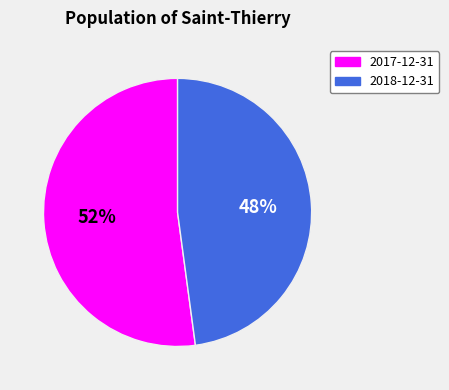

Is the sum of 2018-12-31 and 2017-12-31 greater than half?

Yes